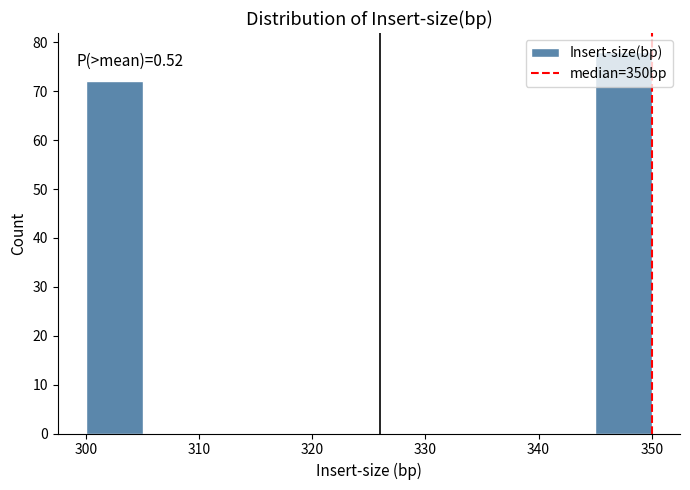

Which range on the x-axis has the tallest bar?

345 to 350